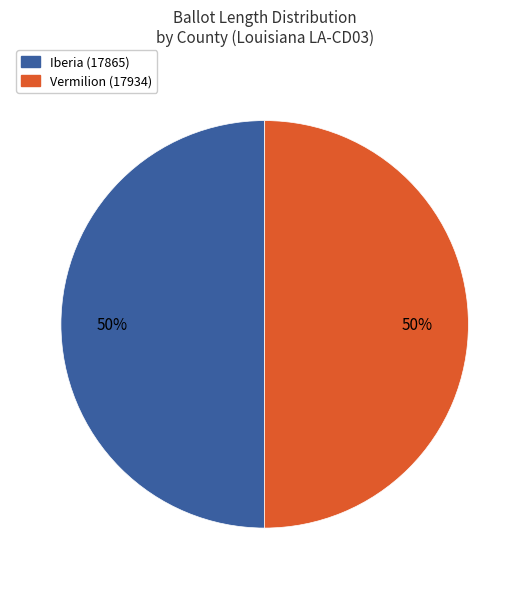

The Iberia (17865) slice represents 50% of the pie. True or false?

True